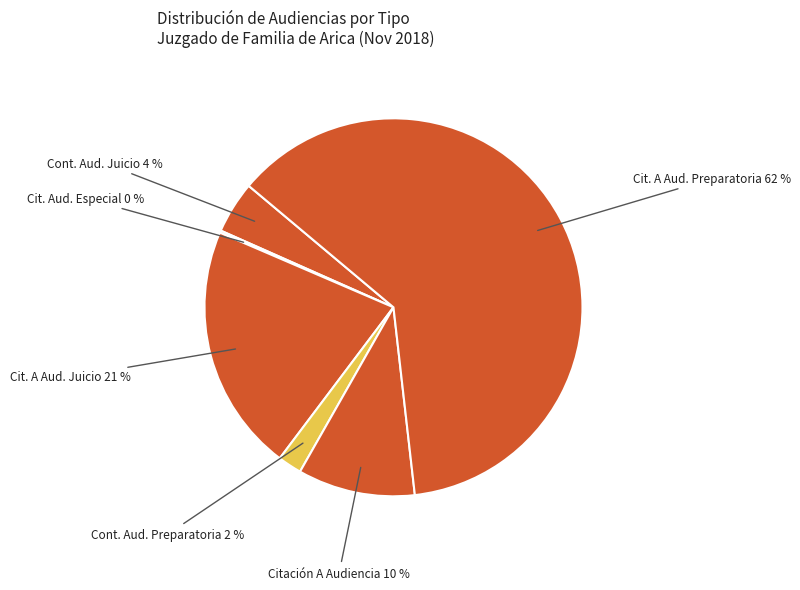

Which slice is the smallest?

Citación Audiencia Especial